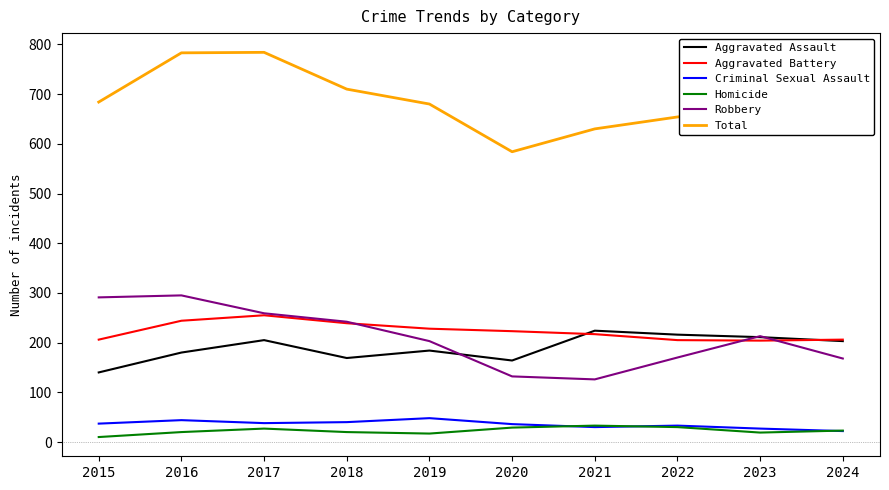

What is the total value across all series at 2017?

1568